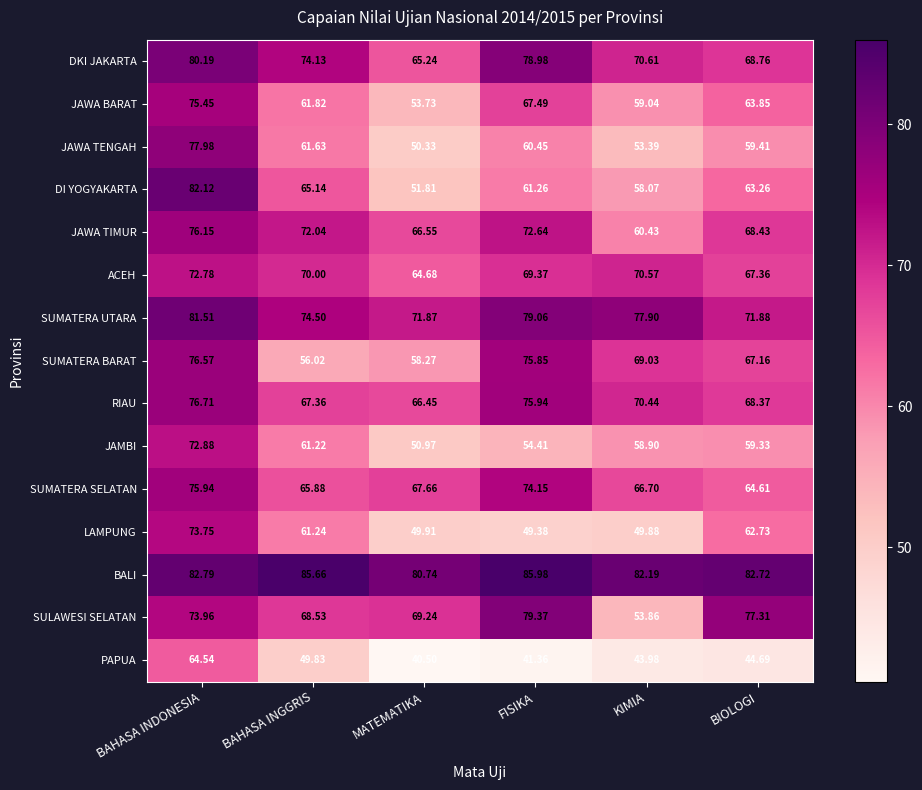

At which category is the sum across all series the highest?

BAHASA INDONESIA